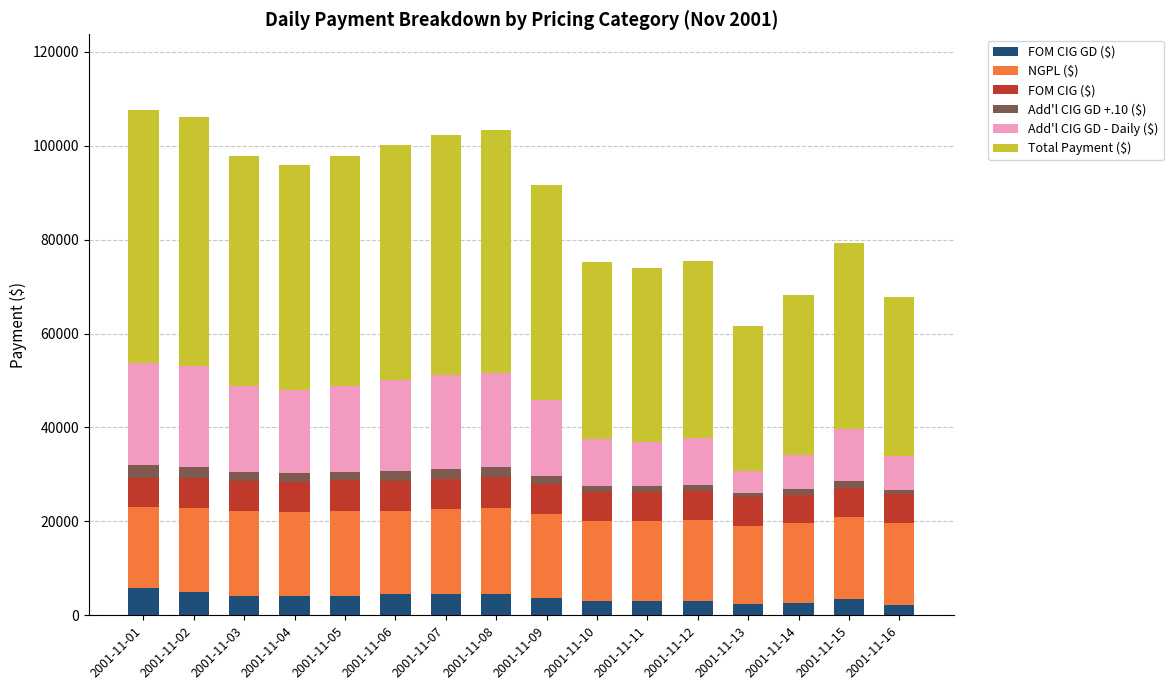

What is the total value across all series at 2001-11-01?

107581.7